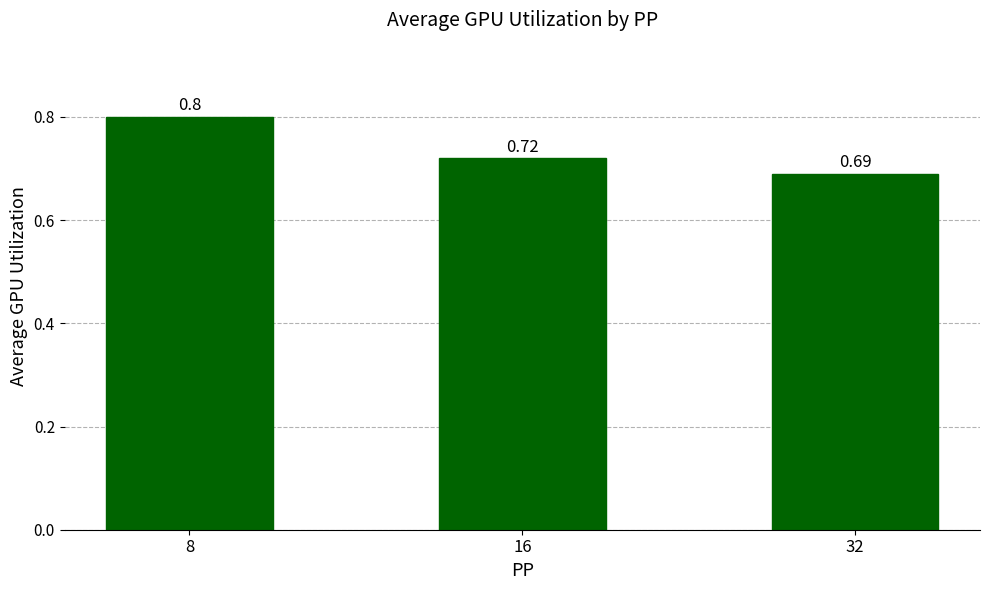

List the labels in order of value, smallest first.

32, 16, 8